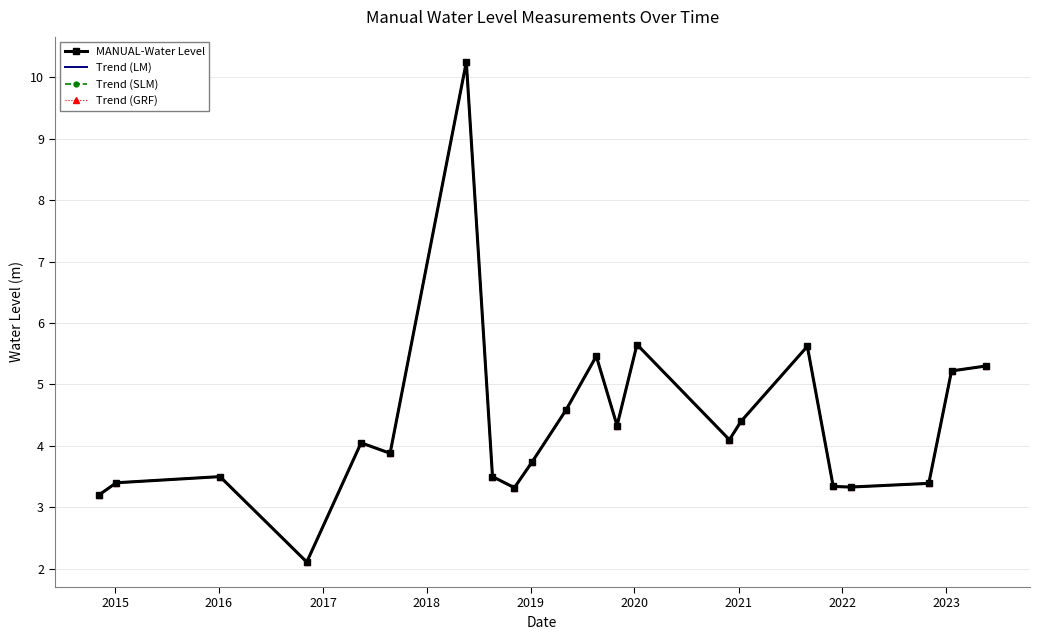

What is the average value of the Trend (GRF) series?

4.3